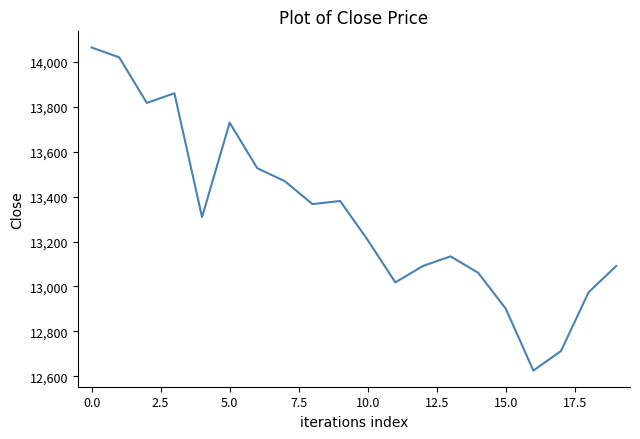

What is the smallest value displayed?

12625